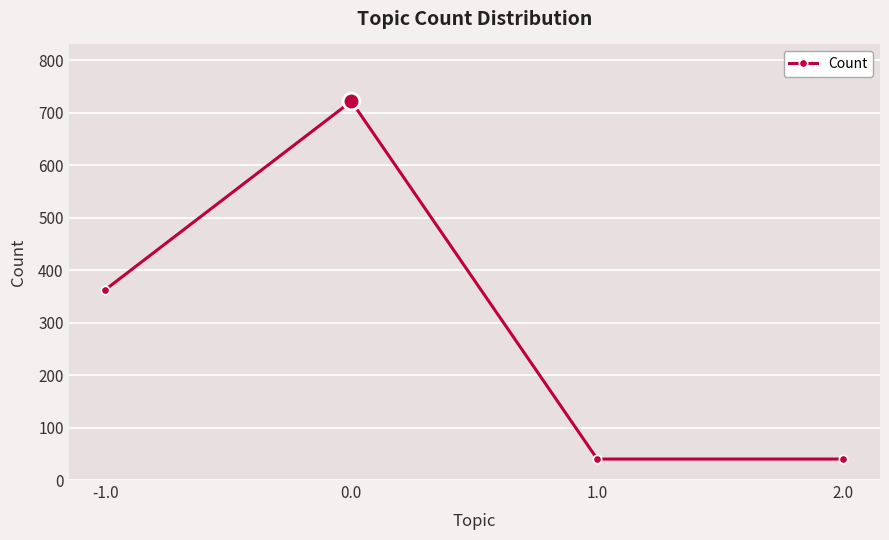

Is it true that the value at -1.0 is 128?

False